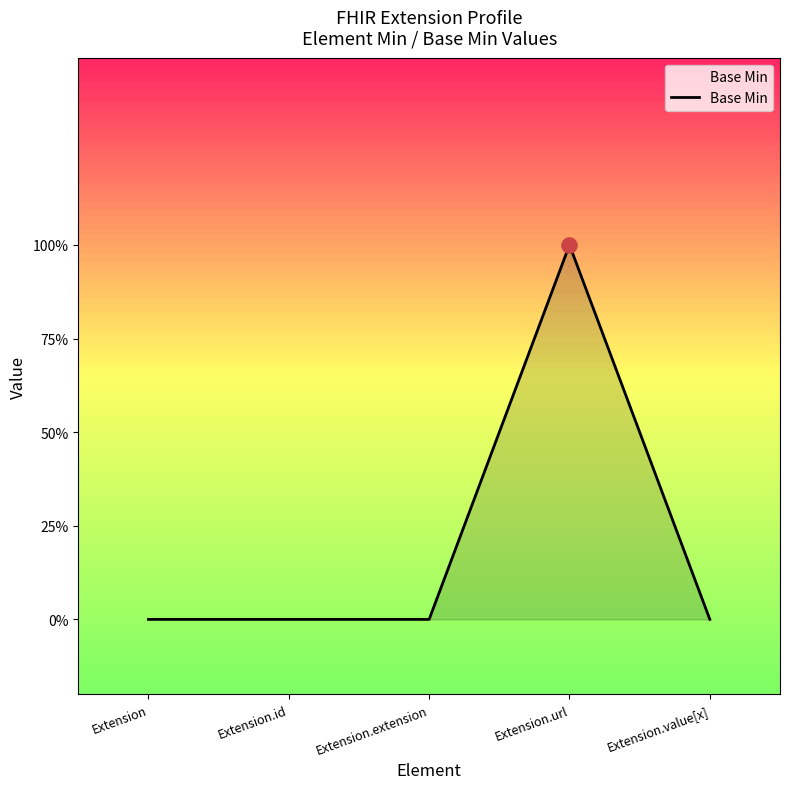

Which has a higher value, Extension.url or Extension.extension?

Extension.url